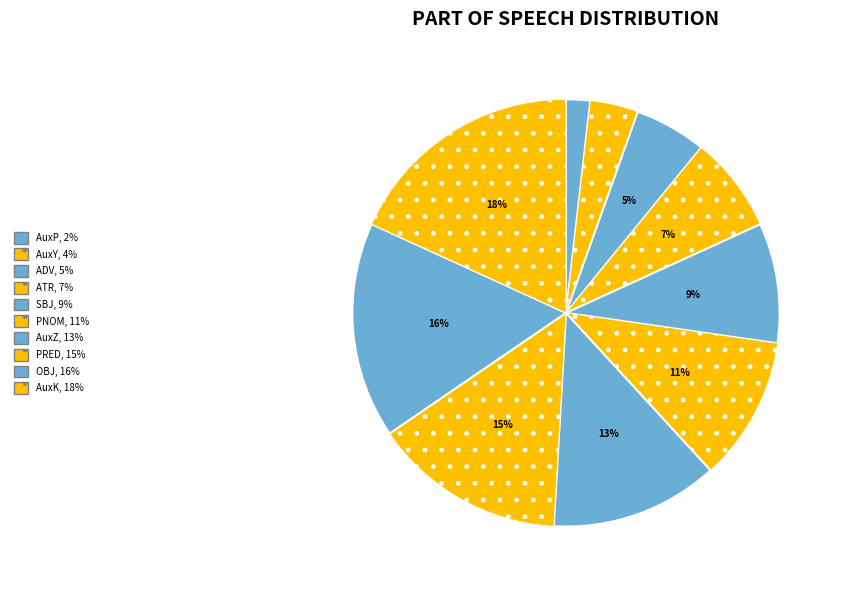

How many slices are in this pie chart?

10